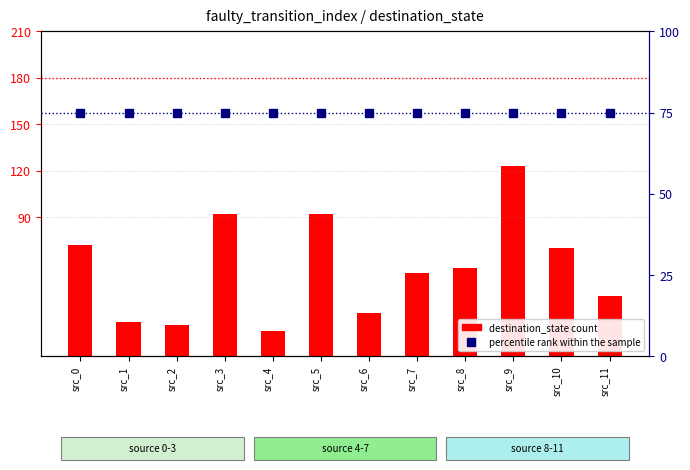

Reading left to right, extract all data points from this chart.

destination_state: src_0=72	src_1=22	src_2=20	src_3=92	src_4=16	src_5=92	src_6=28	src_7=54	src_8=57	src_9=123	src_10=70	src_11=39
percentile rank within the sample: src_0=75	src_1=75	src_2=75	src_3=75	src_4=75	src_5=75	src_6=75	src_7=75	src_8=75	src_9=75	src_10=75	src_11=75